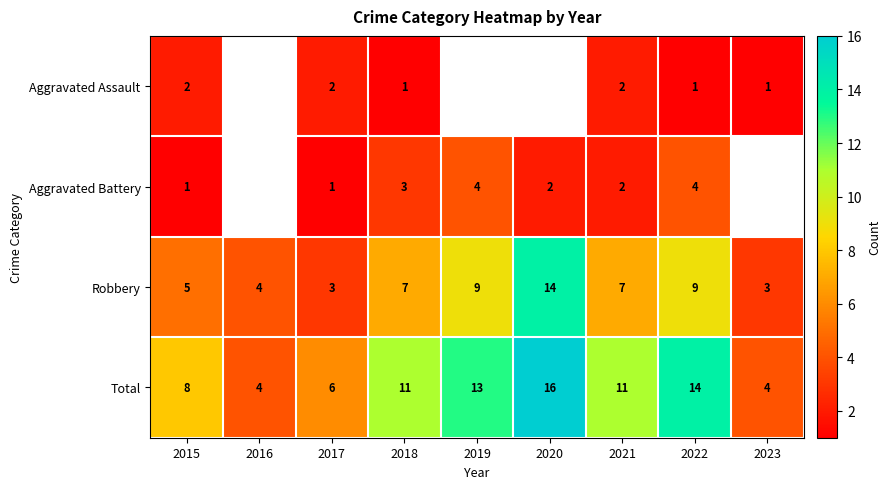

Between 2015 and 2021, which series saw the biggest shift?

Total